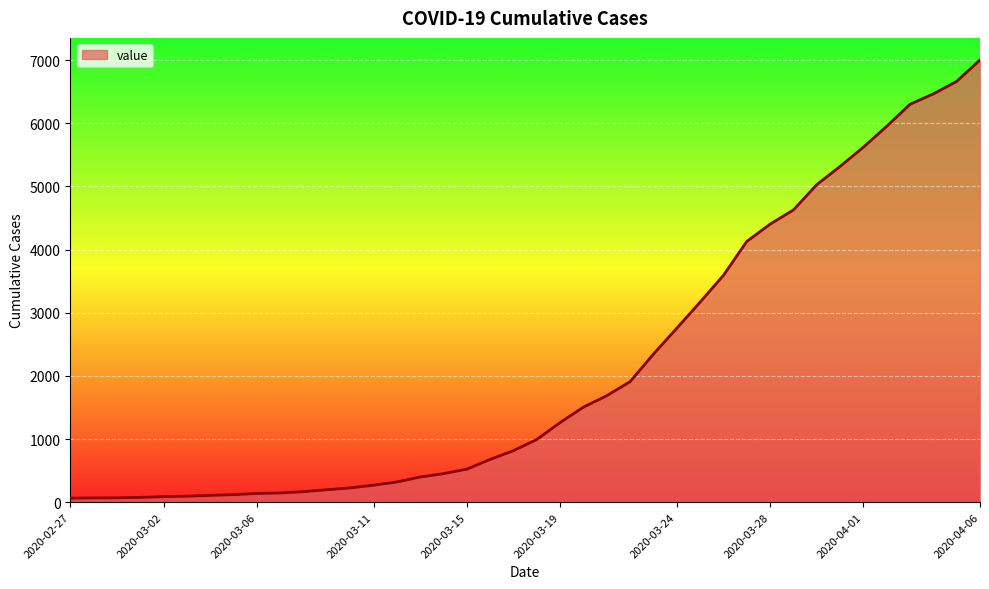

What is the greatest value displayed?

7003